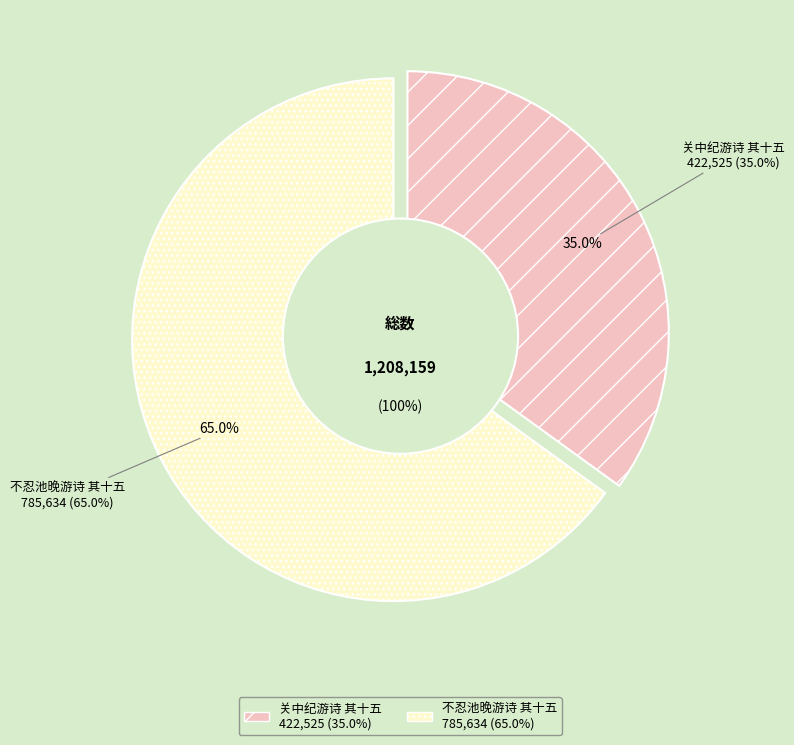

Rank the categories by value from lowest to highest.

关中纪游诗 其十五, 不忍池晚游诗 其十五